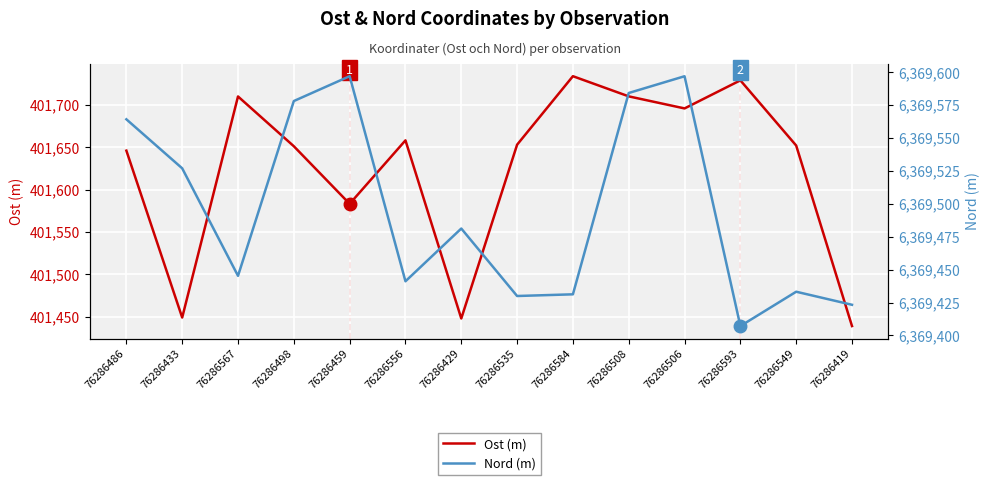

What are all the series names shown in the legend?

Ost (m), Nord (m)